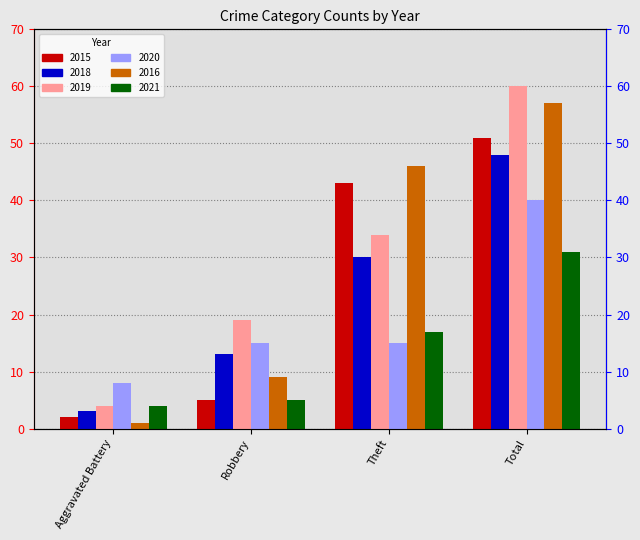

Which series has the widest spread of values?

2019